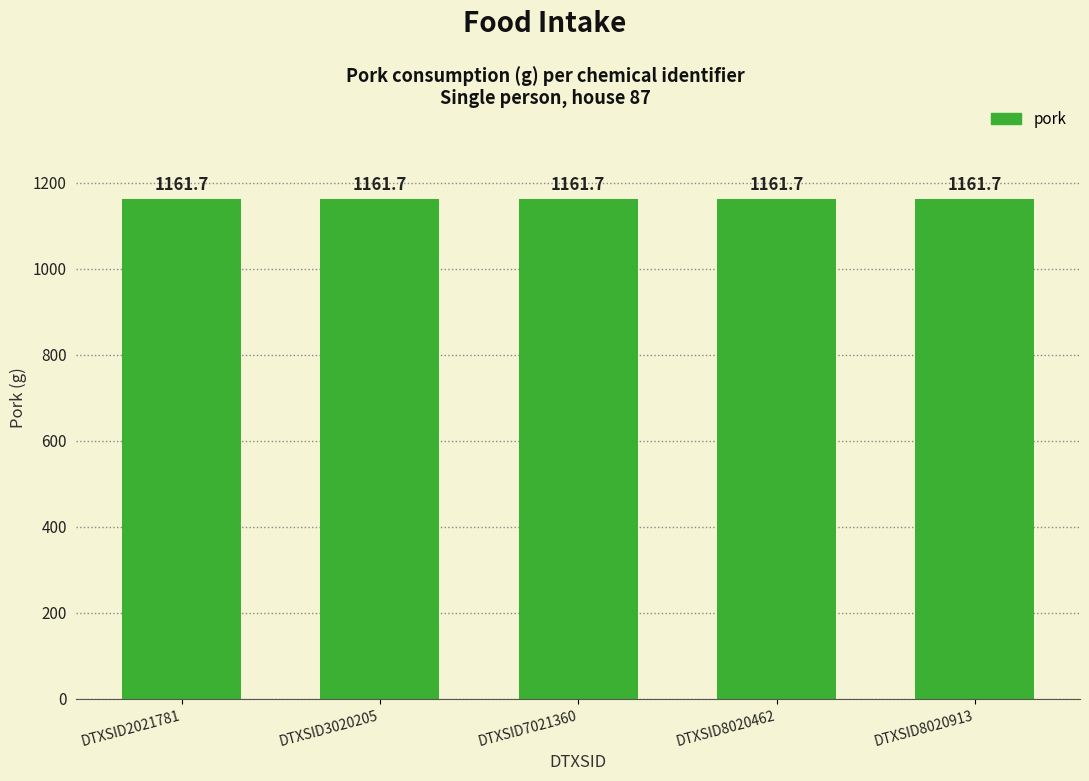

Which label corresponds to the smallest value in the chart?

DTXSID2021781